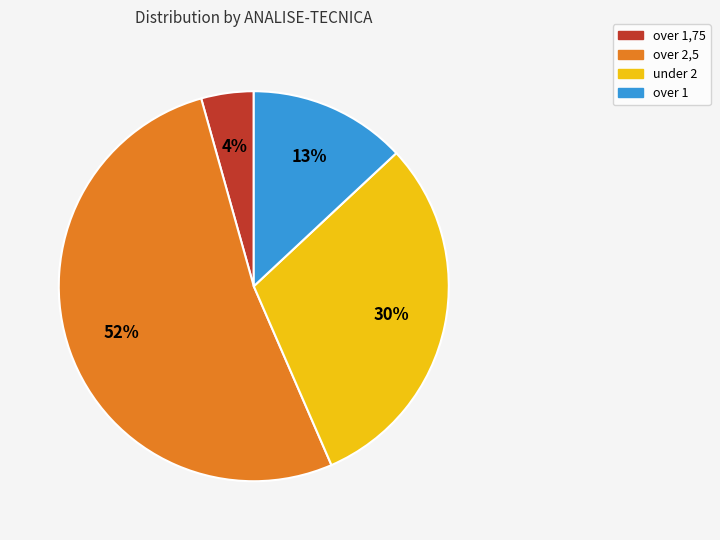

Count the number of slices in the pie.

4